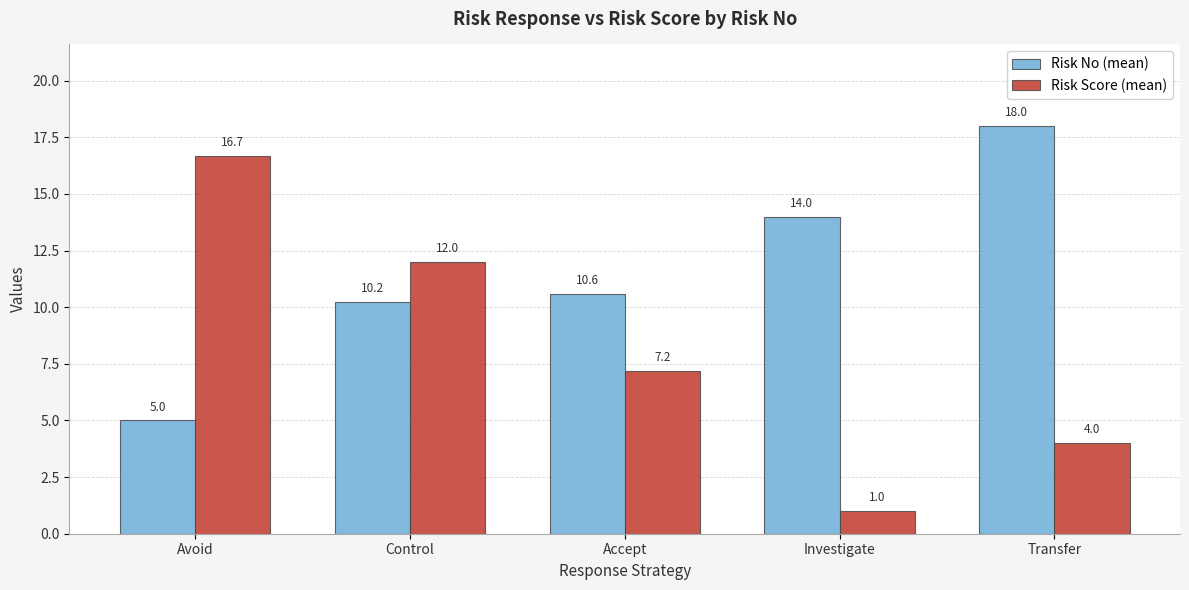

How many bars are there in total?

10